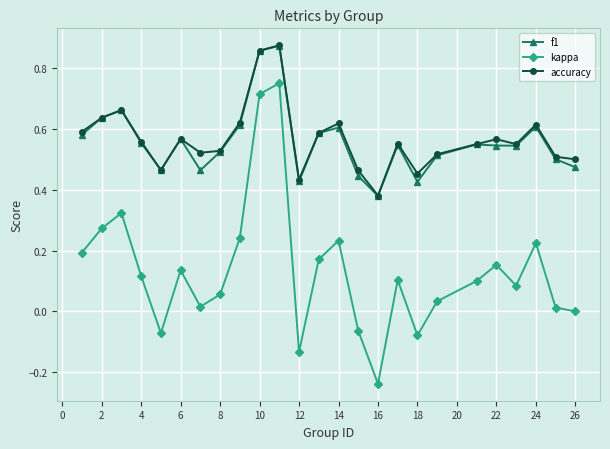

Which series has the widest spread of values?

kappa